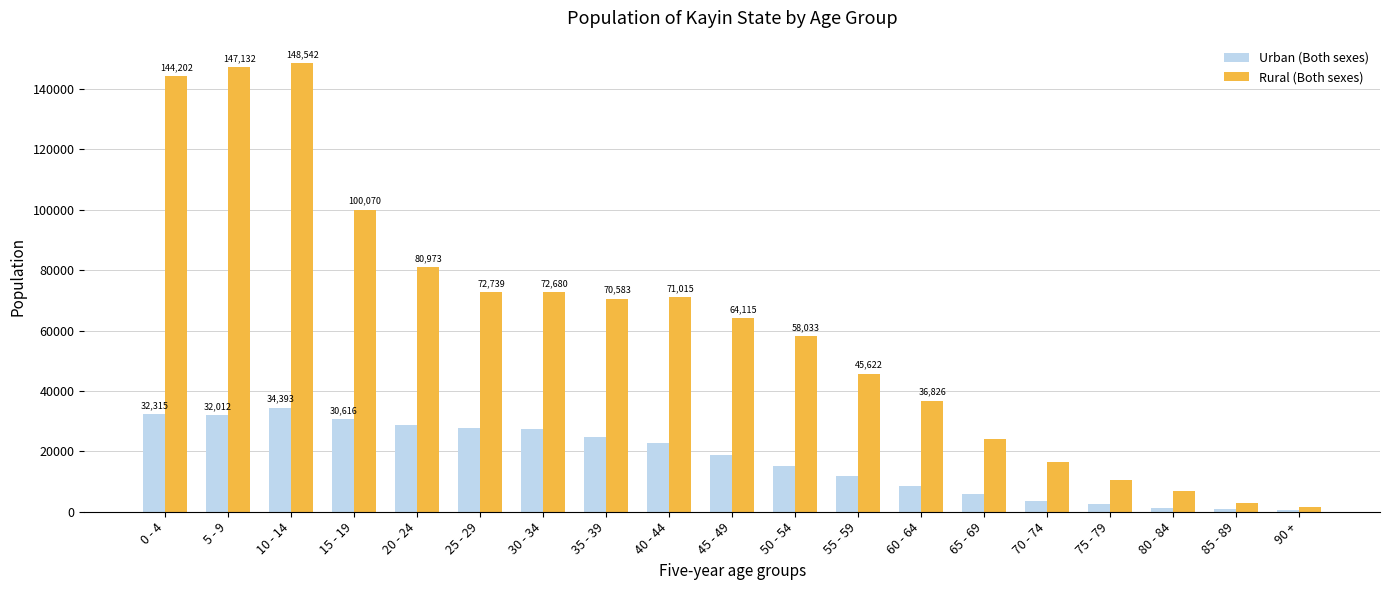

Between 15 - 19 and 45 - 49, which series saw the biggest shift?

Rural (Both sexes)